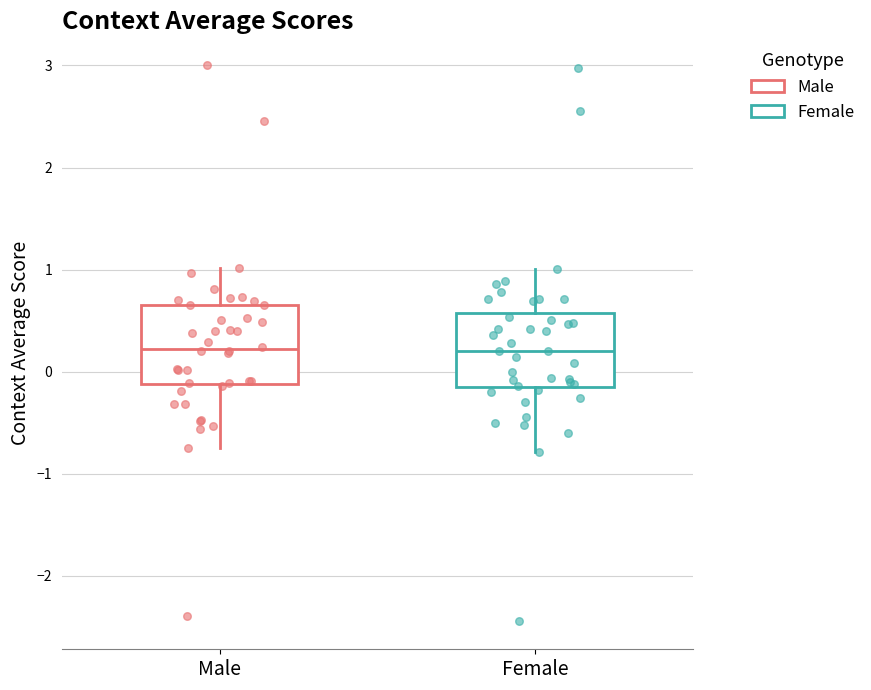

Where does the upper whisker of the box for Female end on the y-axis? The values are not printed on the chart, so give them approximately, as read against the axis.

1.0